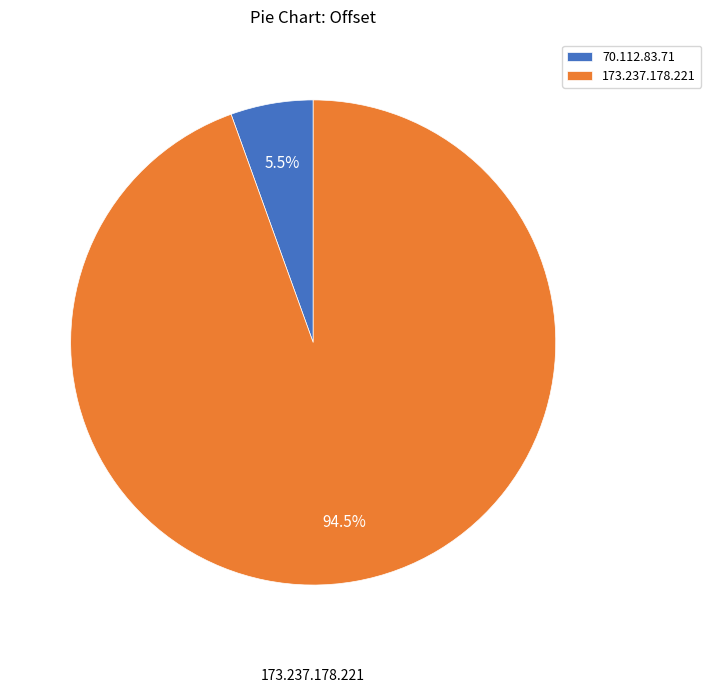

Is it true that 70.112.83.71 is 11% of the pie?

False